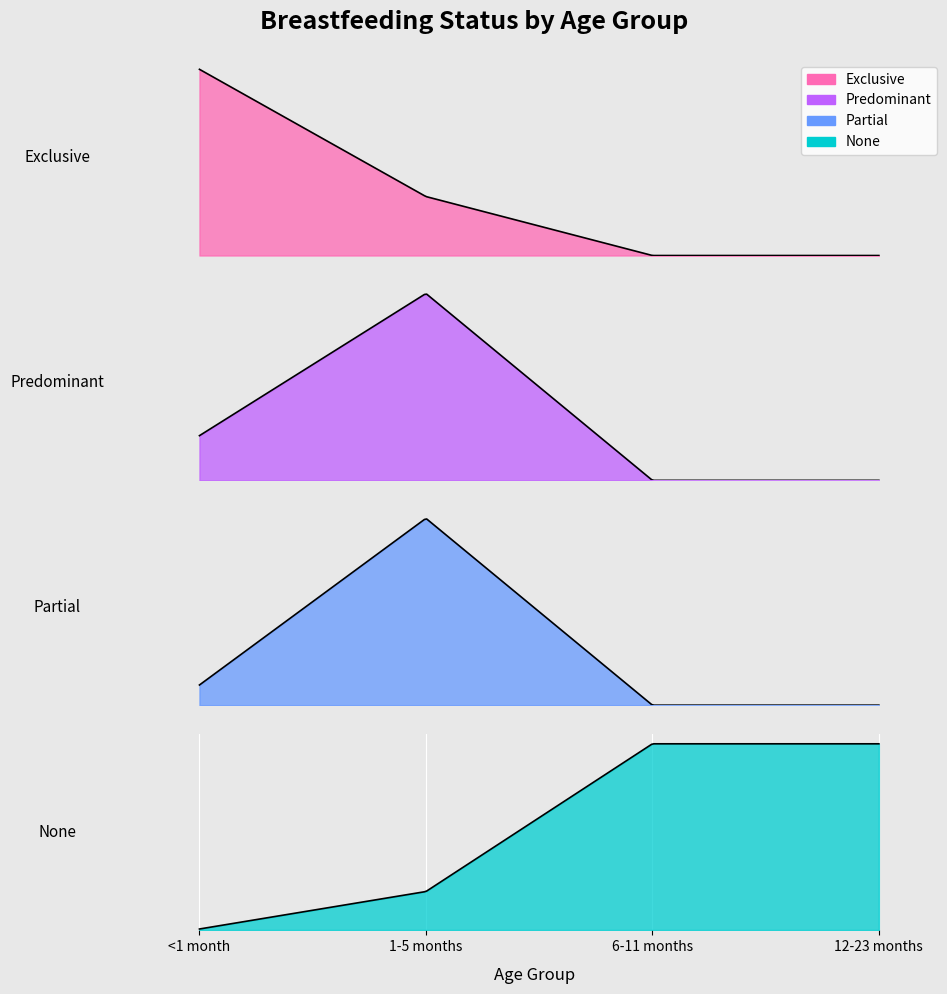

What is the maximum value for Predominant?

0.1